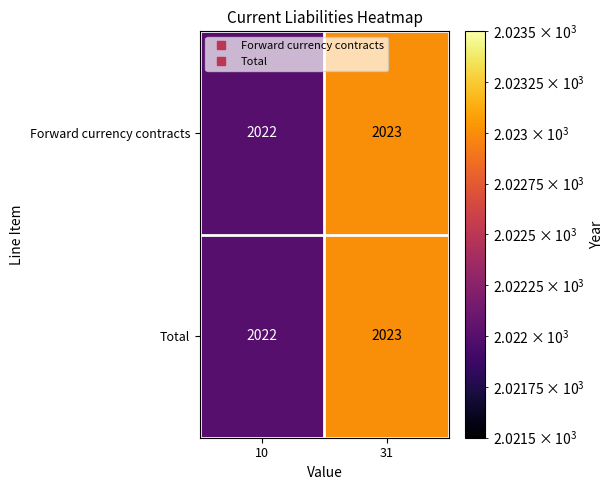

At which label is Total closest to 2022?

10